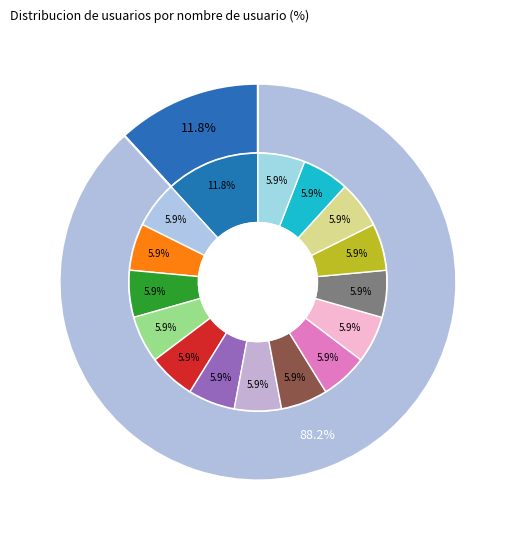

Is 情趣导航 the majority of the pie?

No